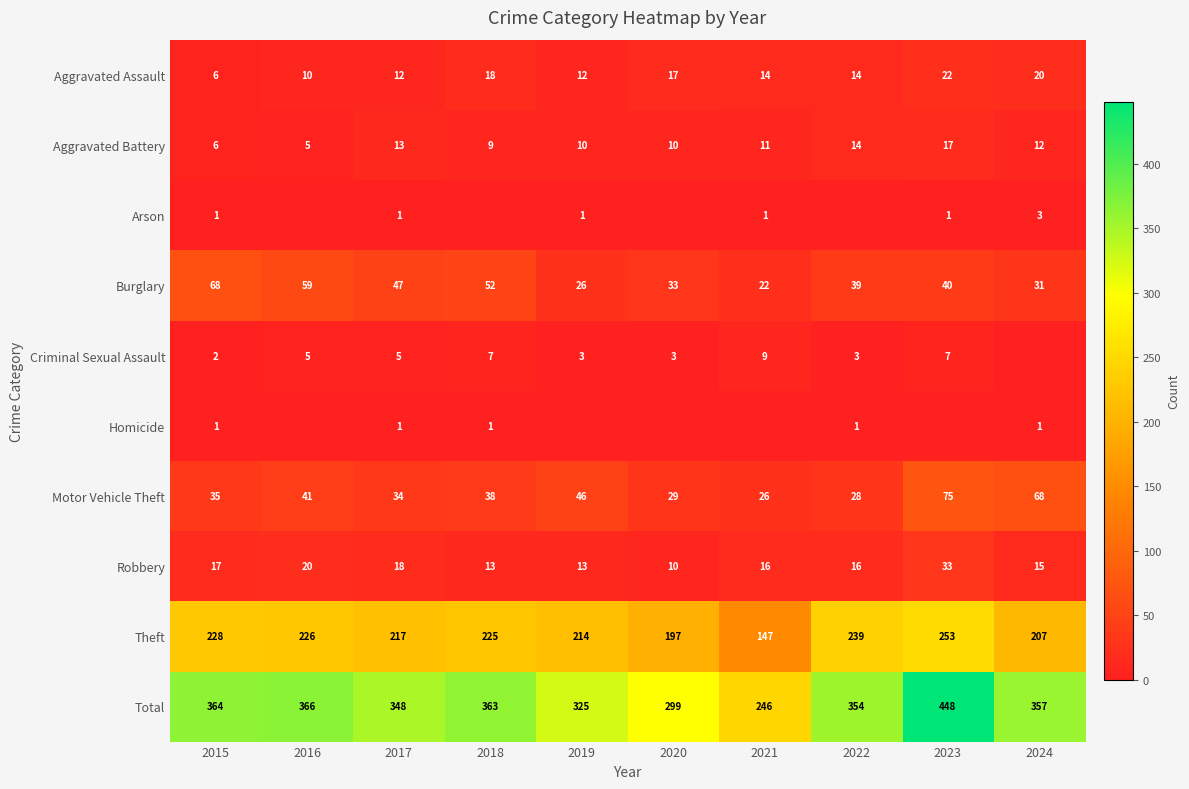

Is the value of Robbery at 2021 greater than the value of Motor Vehicle Theft at 2017?

No